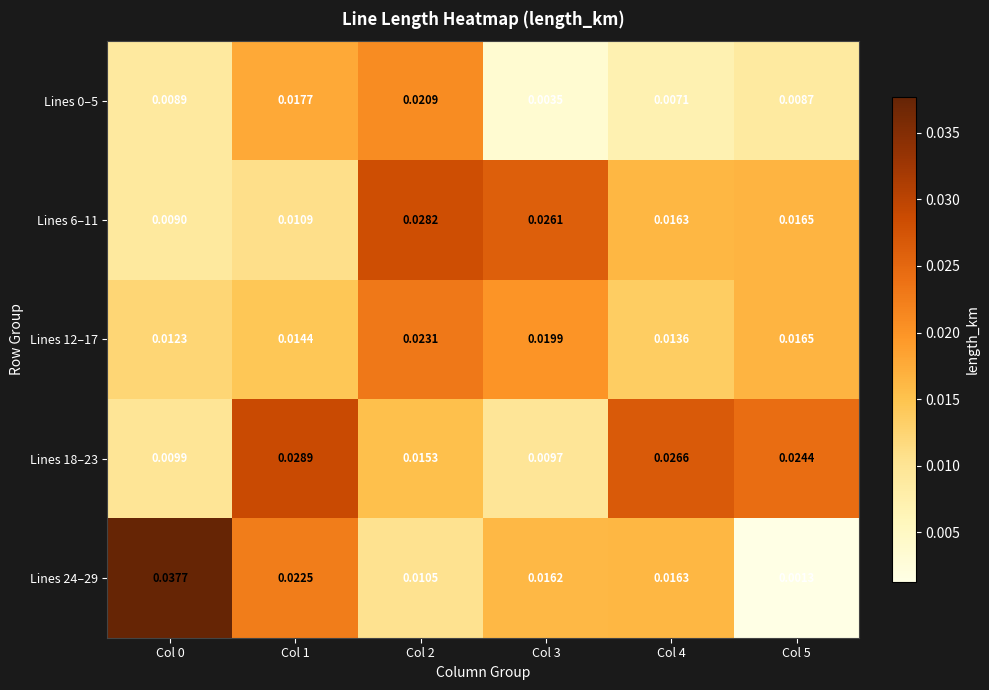

Is the value of Lines 18–23 at Col 5 greater than the value of Lines 0–5 at Col 5?

Yes